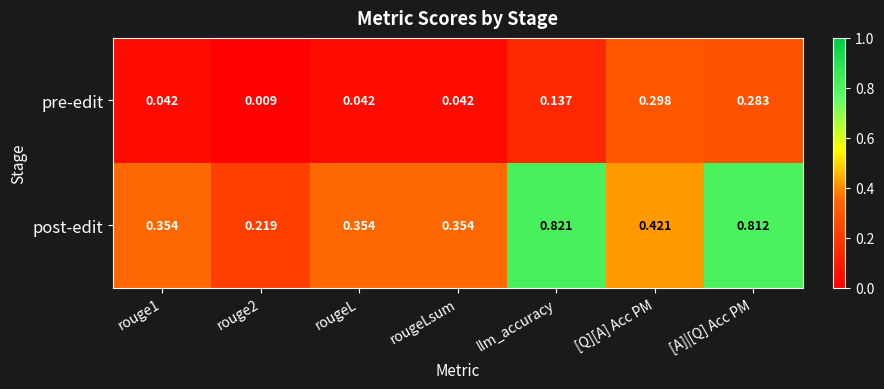

At which category is the sum across all series the highest?

[A]|[Q] Acc PM